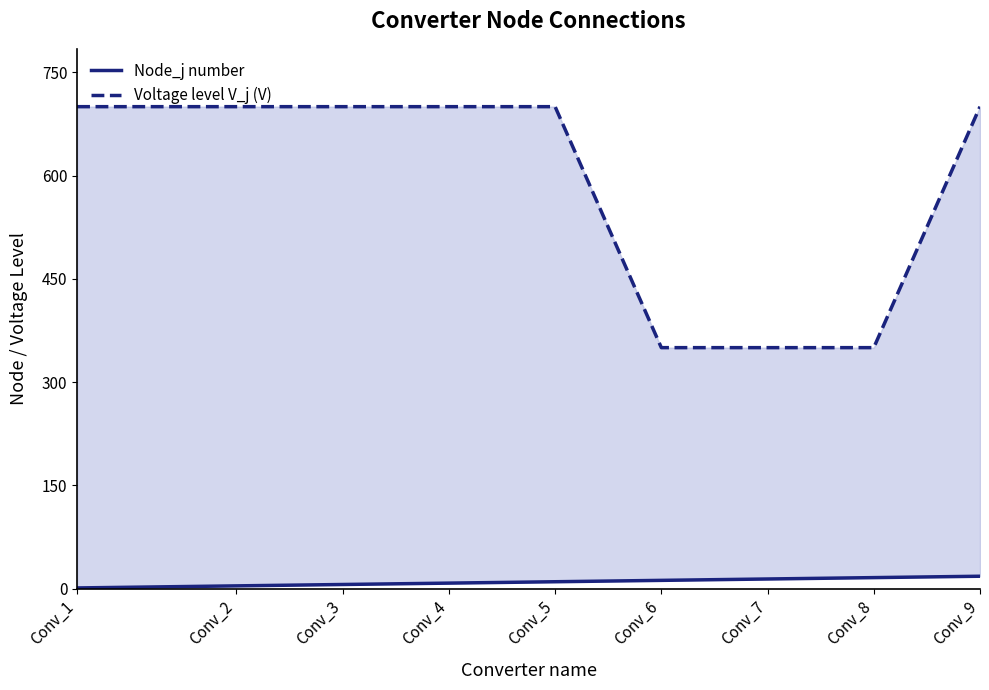

Reading right to left, what are all the values shown in this chart?

Node_j number: Conv_9=18	Conv_8=16	Conv_7=14	Conv_6=12	Conv_5=10	Conv_4=8	Conv_3=6	Conv_2=4	Conv_1=1
Voltage level V_j (V): Conv_9=700	Conv_8=350	Conv_7=350	Conv_6=350	Conv_5=700	Conv_4=700	Conv_3=700	Conv_2=700	Conv_1=700